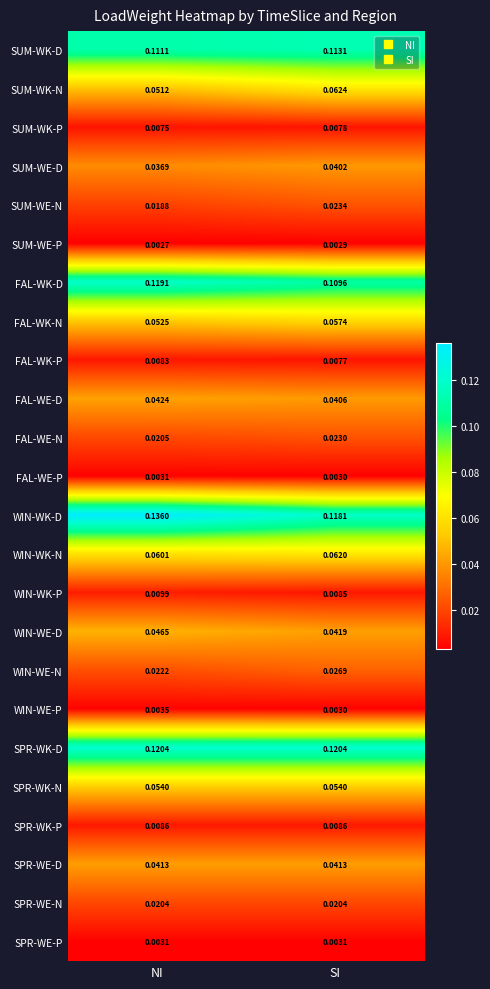

Which series has the widest spread of values?

WIN-WK-D